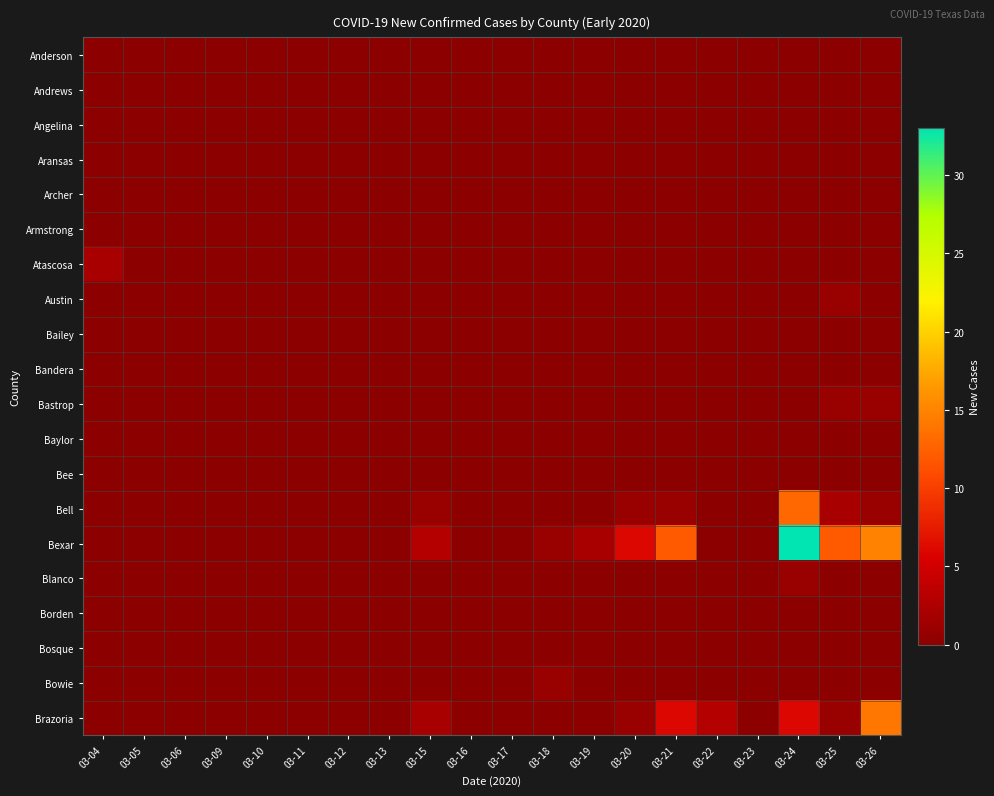

Reading right to left, transcribe all the data shown in this chart.

Anderson: 03-26=0	03-25=0	03-24=0	03-23=0	03-22=0	03-21=0	03-20=0	03-19=0	03-18=0	03-17=0	03-16=0	03-15=0	03-13=0	03-12=0	03-11=0	03-10=0	03-09=0	03-06=0	03-05=0	03-04=0
Andrews: 03-26=0	03-25=0	03-24=0	03-23=0	03-22=0	03-21=0	03-20=0	03-19=0	03-18=0	03-17=0	03-16=0	03-15=0	03-13=0	03-12=0	03-11=0	03-10=0	03-09=0	03-06=0	03-05=0	03-04=0
Angelina: 03-26=0	03-25=0	03-24=0	03-23=0	03-22=0	03-21=0	03-20=0	03-19=0	03-18=0	03-17=0	03-16=0	03-15=0	03-13=0	03-12=0	03-11=0	03-10=0	03-09=0	03-06=0	03-05=0	03-04=0
Aransas: 03-26=0	03-25=0	03-24=0	03-23=0	03-22=0	03-21=0	03-20=0	03-19=0	03-18=0	03-17=0	03-16=0	03-15=0	03-13=0	03-12=0	03-11=0	03-10=0	03-09=0	03-06=0	03-05=0	03-04=0
Archer: 03-26=0	03-25=0	03-24=0	03-23=0	03-22=0	03-21=0	03-20=0	03-19=0	03-18=0	03-17=0	03-16=0	03-15=0	03-13=0	03-12=0	03-11=0	03-10=0	03-09=0	03-06=0	03-05=0	03-04=0
Armstrong: 03-26=0	03-25=0	03-24=0	03-23=0	03-22=0	03-21=0	03-20=0	03-19=0	03-18=0	03-17=0	03-16=0	03-15=0	03-13=0	03-12=0	03-11=0	03-10=0	03-09=0	03-06=0	03-05=0	03-04=0
Atascosa: 03-26=0	03-25=0	03-24=0	03-23=0	03-22=0	03-21=0	03-20=0	03-19=0	03-18=0	03-17=0	03-16=0	03-15=0	03-13=0	03-12=0	03-11=0	03-10=0	03-09=0	03-06=0	03-05=0	03-04=2
Austin: 03-26=0	03-25=1	03-24=0	03-23=0	03-22=0	03-21=0	03-20=0	03-19=0	03-18=0	03-17=0	03-16=0	03-15=0	03-13=0	03-12=0	03-11=0	03-10=0	03-09=0	03-06=0	03-05=0	03-04=0
Bailey: 03-26=0	03-25=0	03-24=0	03-23=0	03-22=0	03-21=0	03-20=0	03-19=0	03-18=0	03-17=0	03-16=0	03-15=0	03-13=0	03-12=0	03-11=0	03-10=0	03-09=0	03-06=0	03-05=0	03-04=0
Bandera: 03-26=0	03-25=0	03-24=0	03-23=0	03-22=0	03-21=0	03-20=0	03-19=0	03-18=0	03-17=0	03-16=0	03-15=0	03-13=0	03-12=0	03-11=0	03-10=0	03-09=0	03-06=0	03-05=0	03-04=0
Bastrop: 03-26=1	03-25=1	03-24=0	03-23=0	03-22=0	03-21=0	03-20=0	03-19=0	03-18=0	03-17=0	03-16=0	03-15=0	03-13=0	03-12=0	03-11=0	03-10=0	03-09=0	03-06=0	03-05=0	03-04=0
Baylor: 03-26=0	03-25=0	03-24=0	03-23=0	03-22=0	03-21=0	03-20=0	03-19=0	03-18=0	03-17=0	03-16=0	03-15=0	03-13=0	03-12=0	03-11=0	03-10=0	03-09=0	03-06=0	03-05=0	03-04=0
Bee: 03-26=0	03-25=0	03-24=0	03-23=0	03-22=0	03-21=0	03-20=0	03-19=0	03-18=0	03-17=0	03-16=0	03-15=0	03-13=0	03-12=0	03-11=0	03-10=0	03-09=0	03-06=0	03-05=0	03-04=0
Bell: 03-26=1	03-25=2	03-24=13	03-23=0	03-22=0	03-21=1	03-20=1	03-19=0	03-18=0	03-17=0	03-16=0	03-15=1	03-13=0	03-12=0	03-11=0	03-10=0	03-09=0	03-06=0	03-05=0	03-04=0
Bexar: 03-26=15	03-25=12	03-24=33	03-23=0	03-22=0	03-21=12	03-20=6	03-19=2	03-18=1	03-17=0	03-16=0	03-15=3	03-13=0	03-12=0	03-11=0	03-10=0	03-09=0	03-06=0	03-05=0	03-04=0
Blanco: 03-26=0	03-25=0	03-24=1	03-23=0	03-22=0	03-21=0	03-20=0	03-19=0	03-18=0	03-17=0	03-16=0	03-15=0	03-13=0	03-12=0	03-11=0	03-10=0	03-09=0	03-06=0	03-05=0	03-04=0
Borden: 03-26=0	03-25=0	03-24=0	03-23=0	03-22=0	03-21=0	03-20=0	03-19=0	03-18=0	03-17=0	03-16=0	03-15=0	03-13=0	03-12=0	03-11=0	03-10=0	03-09=0	03-06=0	03-05=0	03-04=0
Bosque: 03-26=0	03-25=0	03-24=0	03-23=0	03-22=0	03-21=0	03-20=0	03-19=0	03-18=0	03-17=0	03-16=0	03-15=0	03-13=0	03-12=0	03-11=0	03-10=0	03-09=0	03-06=0	03-05=0	03-04=0
Bowie: 03-26=0	03-25=0	03-24=0	03-23=0	03-22=0	03-21=0	03-20=0	03-19=0	03-18=1	03-17=0	03-16=0	03-15=0	03-13=0	03-12=0	03-11=0	03-10=0	03-09=0	03-06=0	03-05=0	03-04=0
Brazoria: 03-26=14	03-25=1	03-24=6	03-23=0	03-22=3	03-21=6	03-20=1	03-19=0	03-18=0	03-17=0	03-16=0	03-15=2	03-13=0	03-12=0	03-11=0	03-10=0	03-09=0	03-06=0	03-05=0	03-04=0